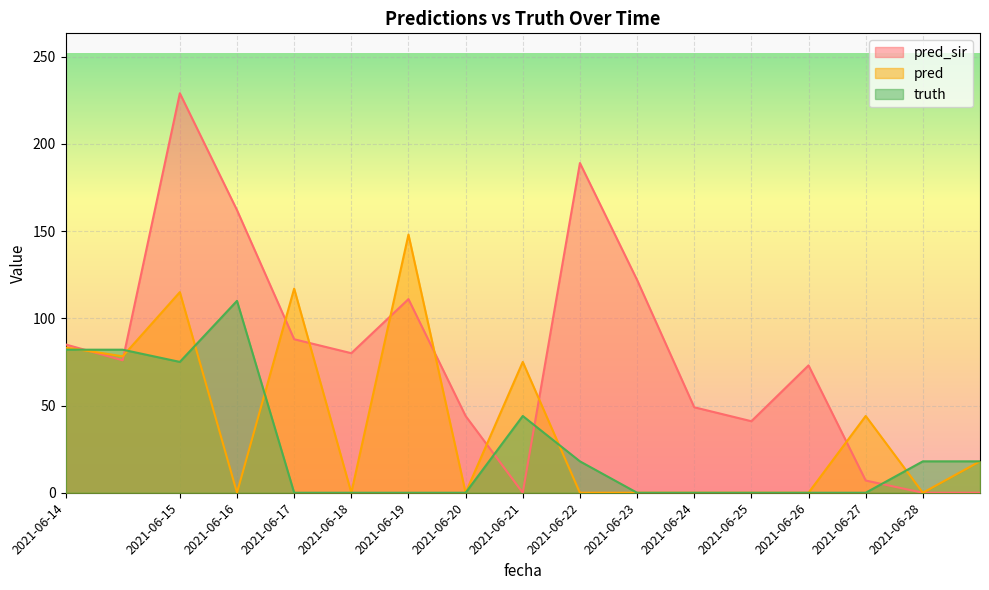

Which series has the largest total across all categories?

pred_sir